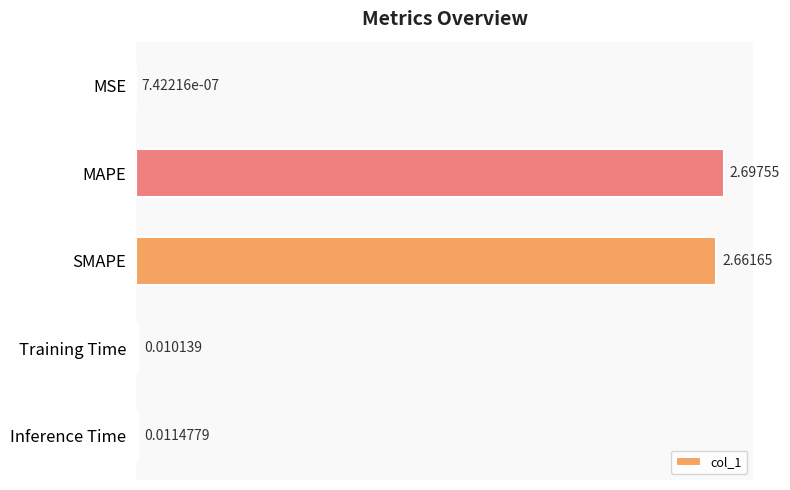

What is the change in value from MAPE to Training Time?

-2.7